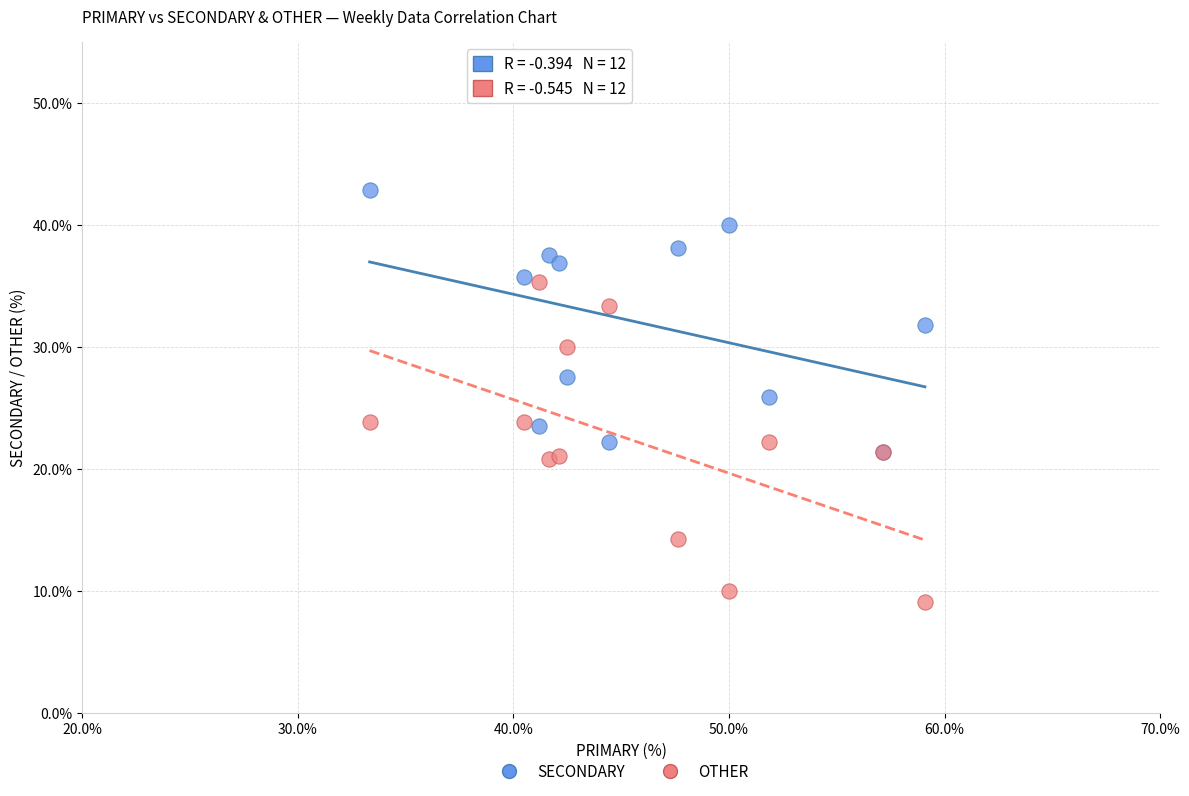

What are all the series names shown in the legend?

SECONDARY, OTHER